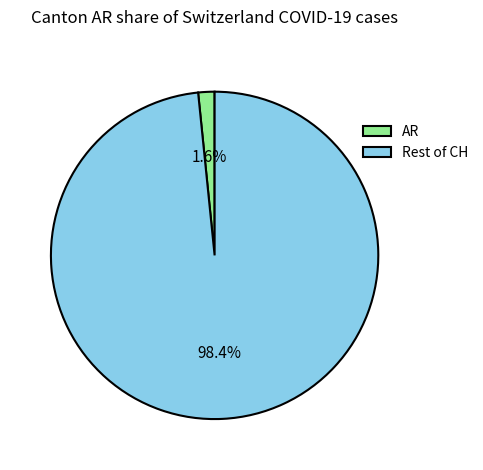

What is the largest slice in the pie chart?

Rest of CH